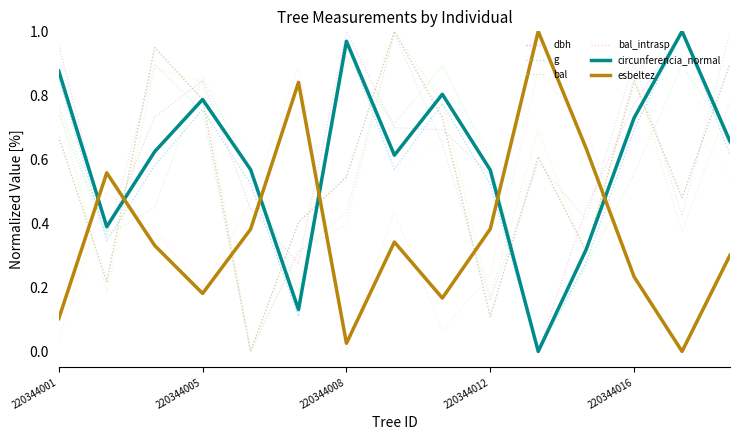

In dbh, how many points are lower than both neighbors (excluding endpoints)?

4